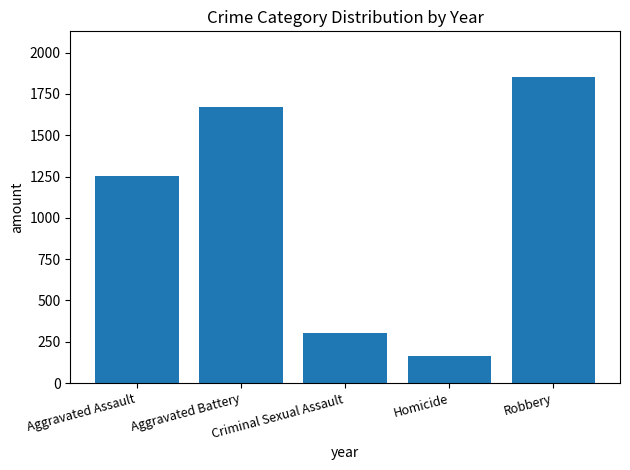

What is the approximate value at Aggravated Battery, to the nearest 10?

1670